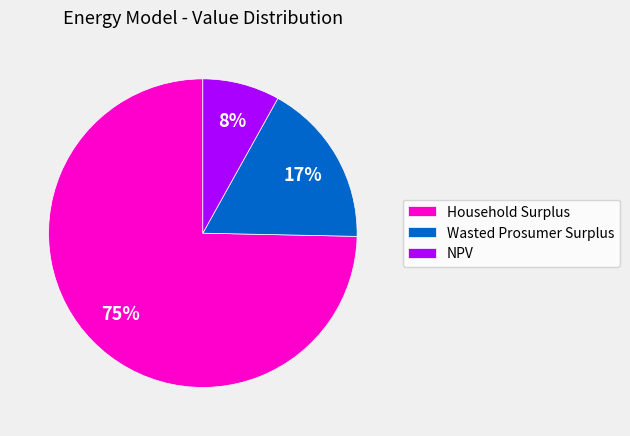

To the nearest percent, what portion does Household Surplus represent?

75%